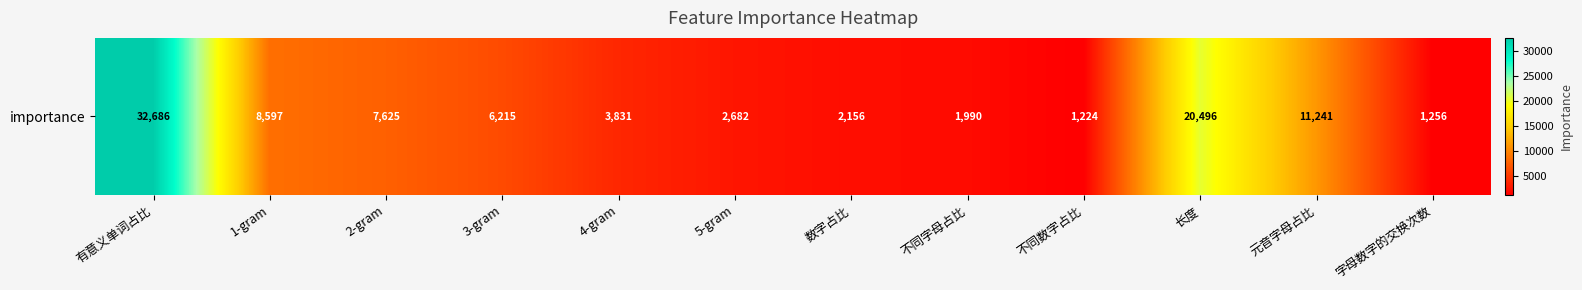

True or false: the data shows 7625.3 at 2-gram.

True